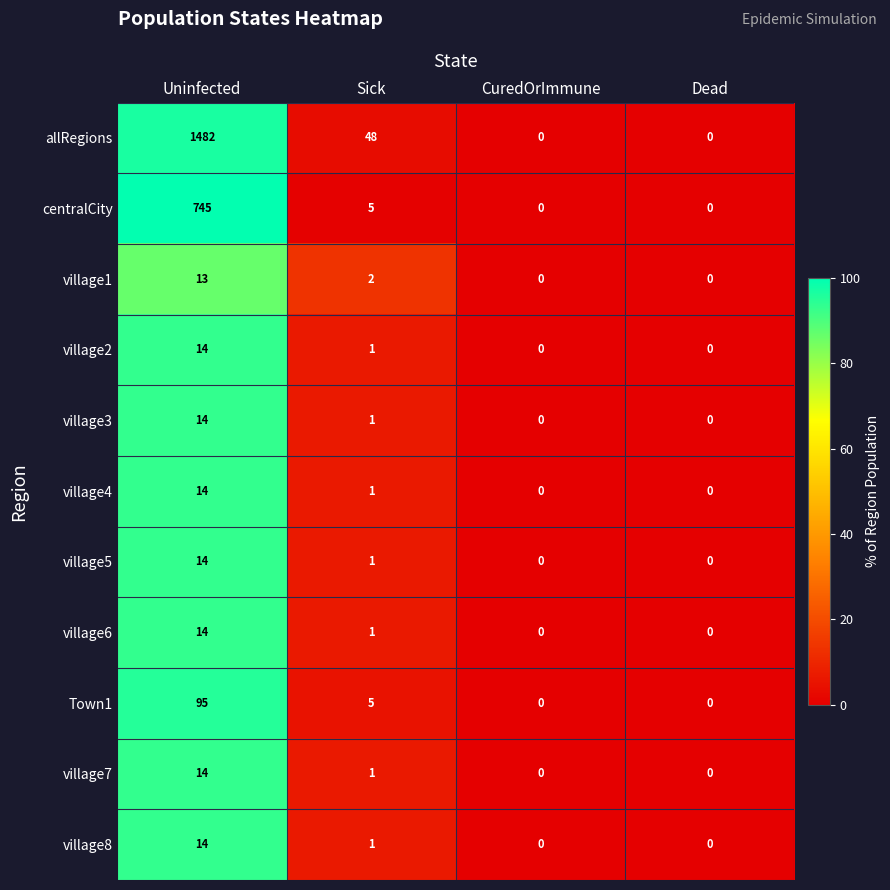

Between Sick and CuredOrImmune, which series saw the biggest shift?

allRegions